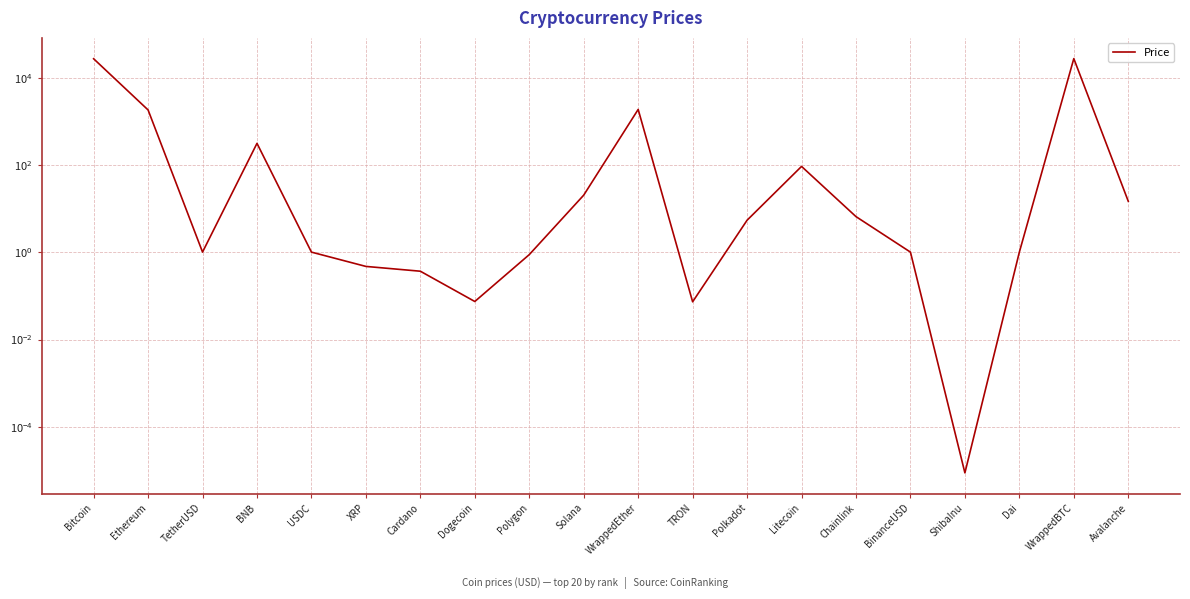

What position from the left is Polygon?

9